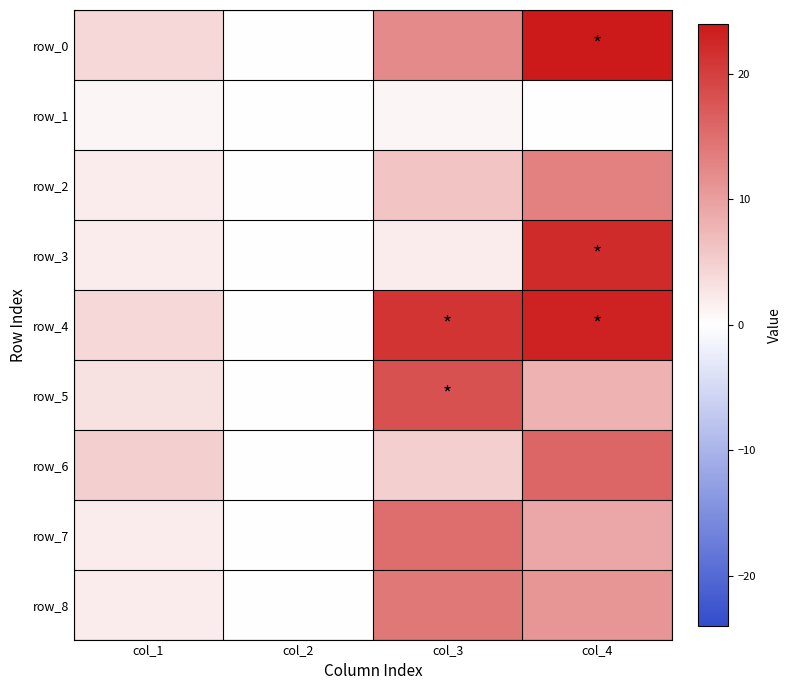

Reading right to left, extract all data points from this chart.

row_0: col_4=24	col_3=12	col_2=0	col_1=4
row_1: col_4=0	col_3=1	col_2=0	col_1=1
row_2: col_4=13	col_3=6	col_2=0	col_1=2
row_3: col_4=22	col_3=2	col_2=0	col_1=2
row_4: col_4=23	col_3=21	col_2=0	col_1=4
row_5: col_4=8	col_3=18	col_2=0	col_1=3
row_6: col_4=16	col_3=5	col_2=0	col_1=5
row_7: col_4=9	col_3=15	col_2=0	col_1=2
row_8: col_4=11	col_3=14	col_2=0	col_1=2